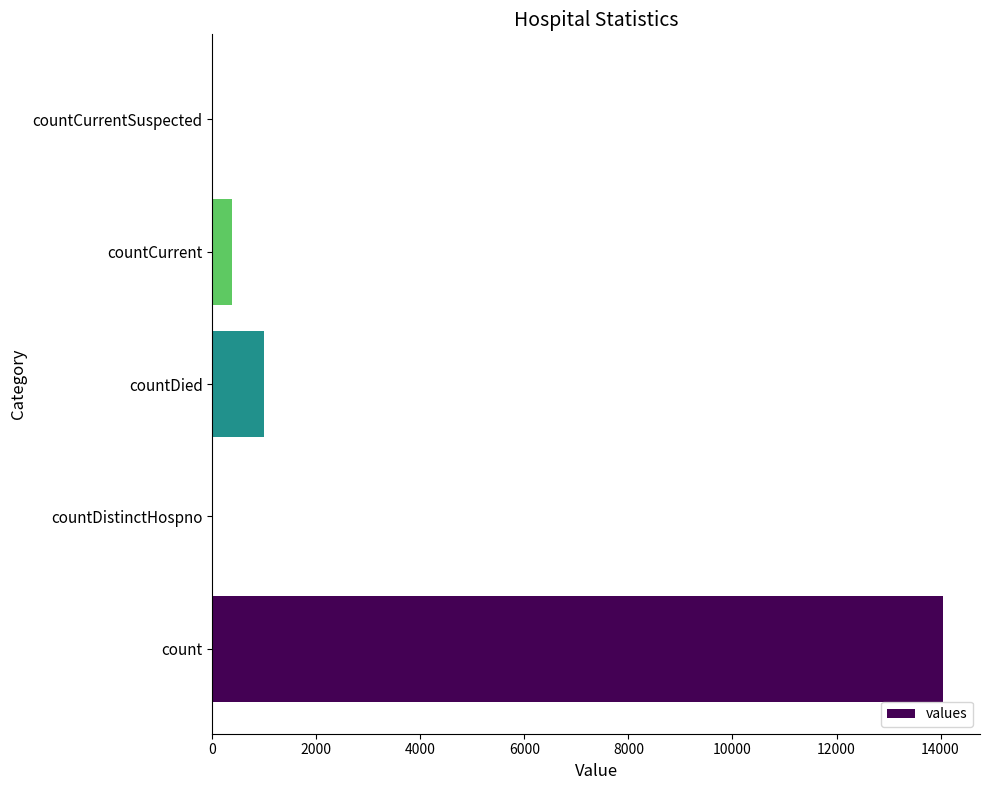

What is the average value?

3085